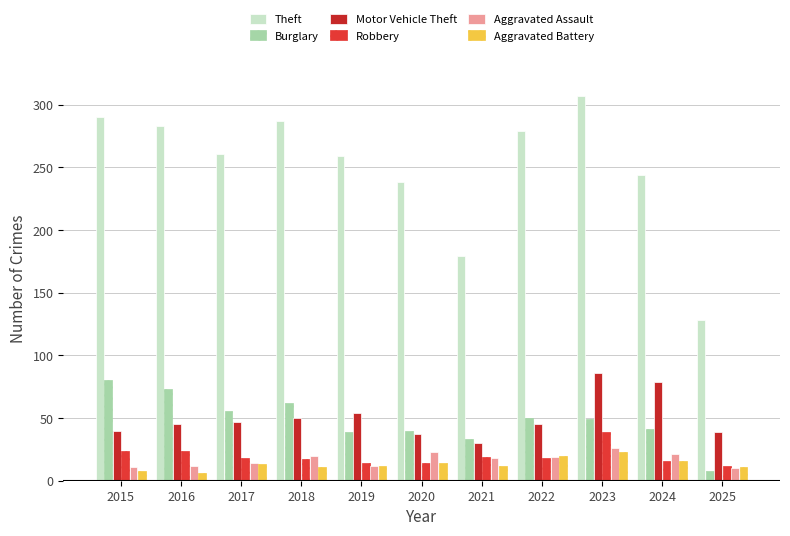

Is it true that Aggravated Battery equals 16 at 2024?

True